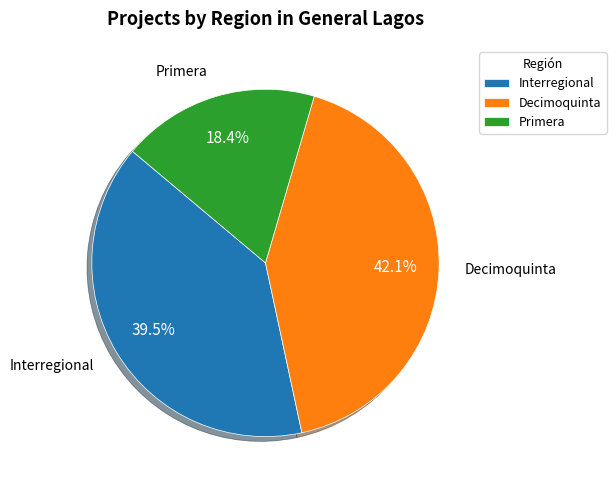

To the nearest percent, what is the difference between the largest and smallest slice percentages?

24%